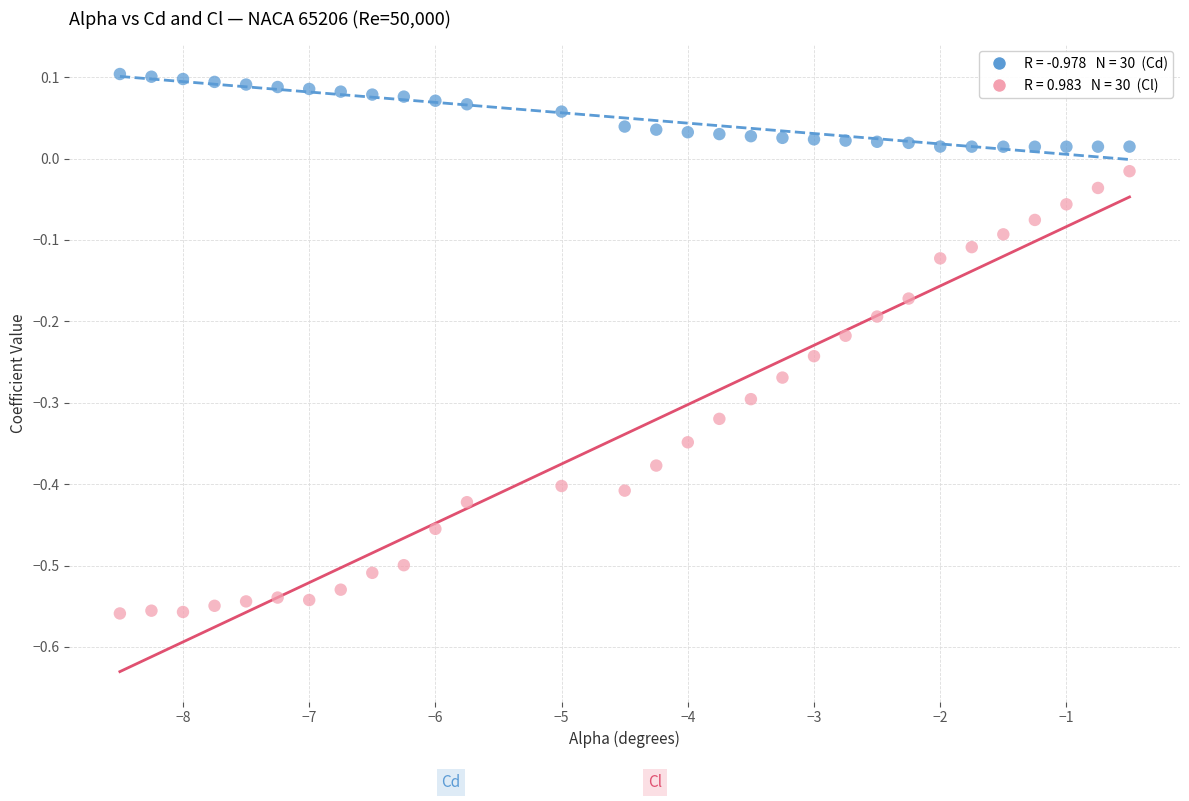

Across all data points, what is the range of X values (max minus min)?

8.0